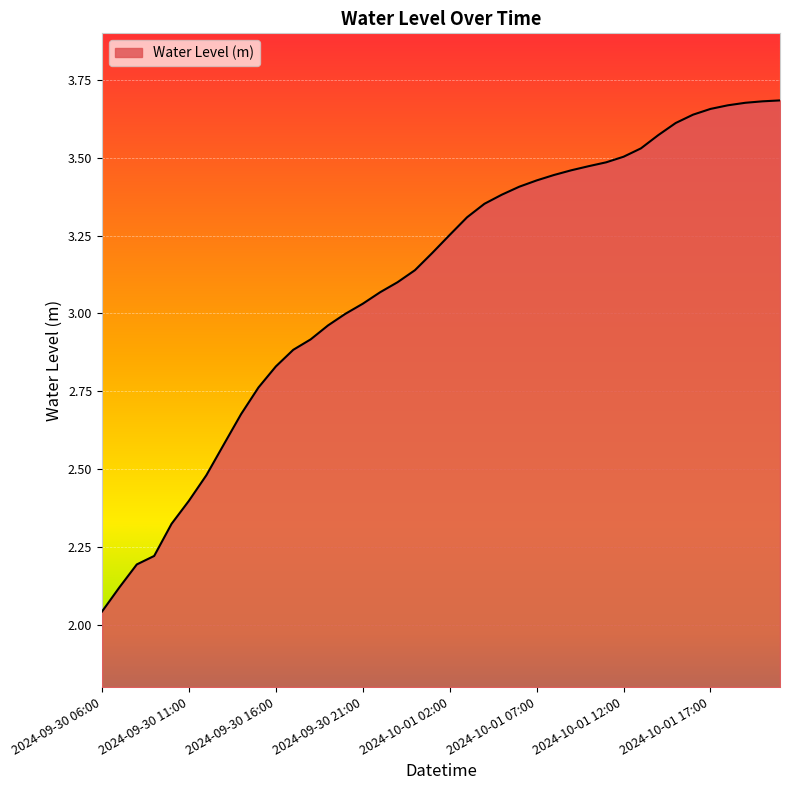

Is this an area chart (filled region under the line)?

Yes